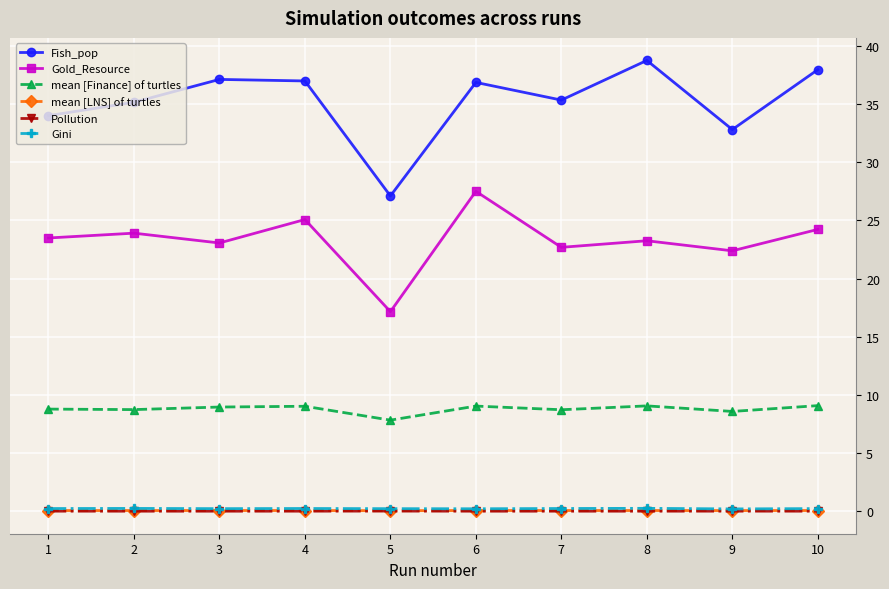

True or false: Pollution has more than 1 points higher than both neighbors.

True